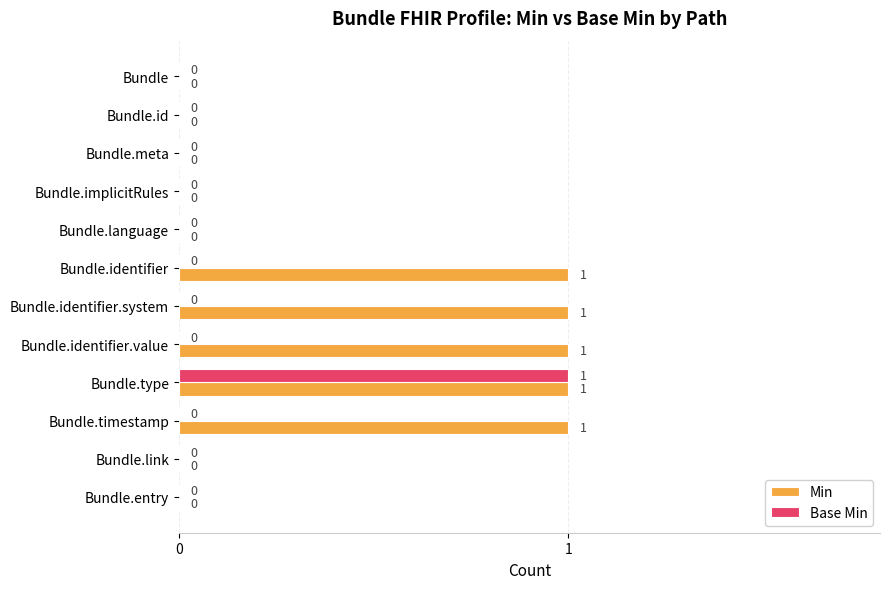

Is it true that Base Min equals 1 at Bundle.link?

False